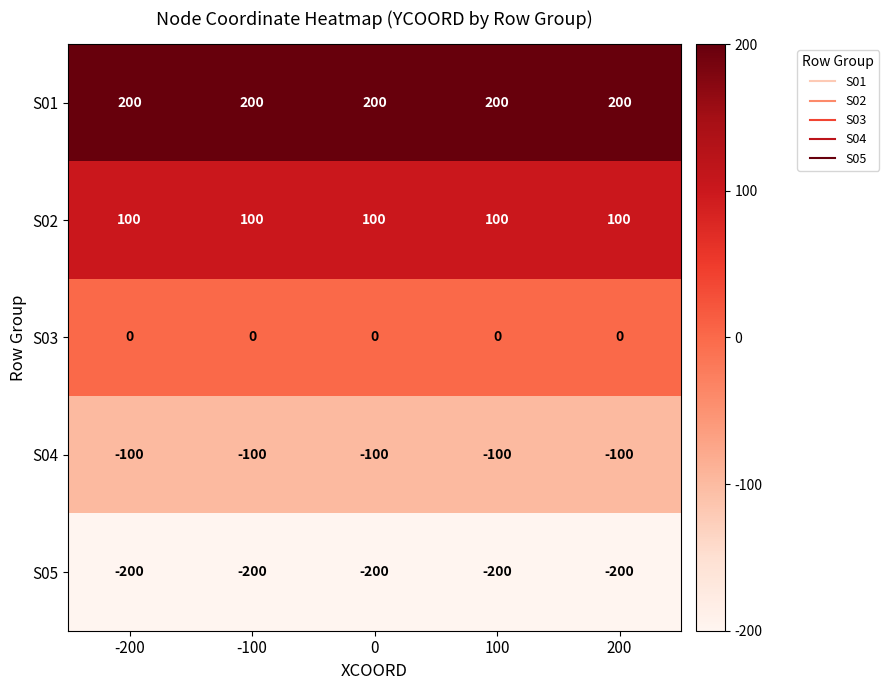

Which series has the largest total across all categories?

S01